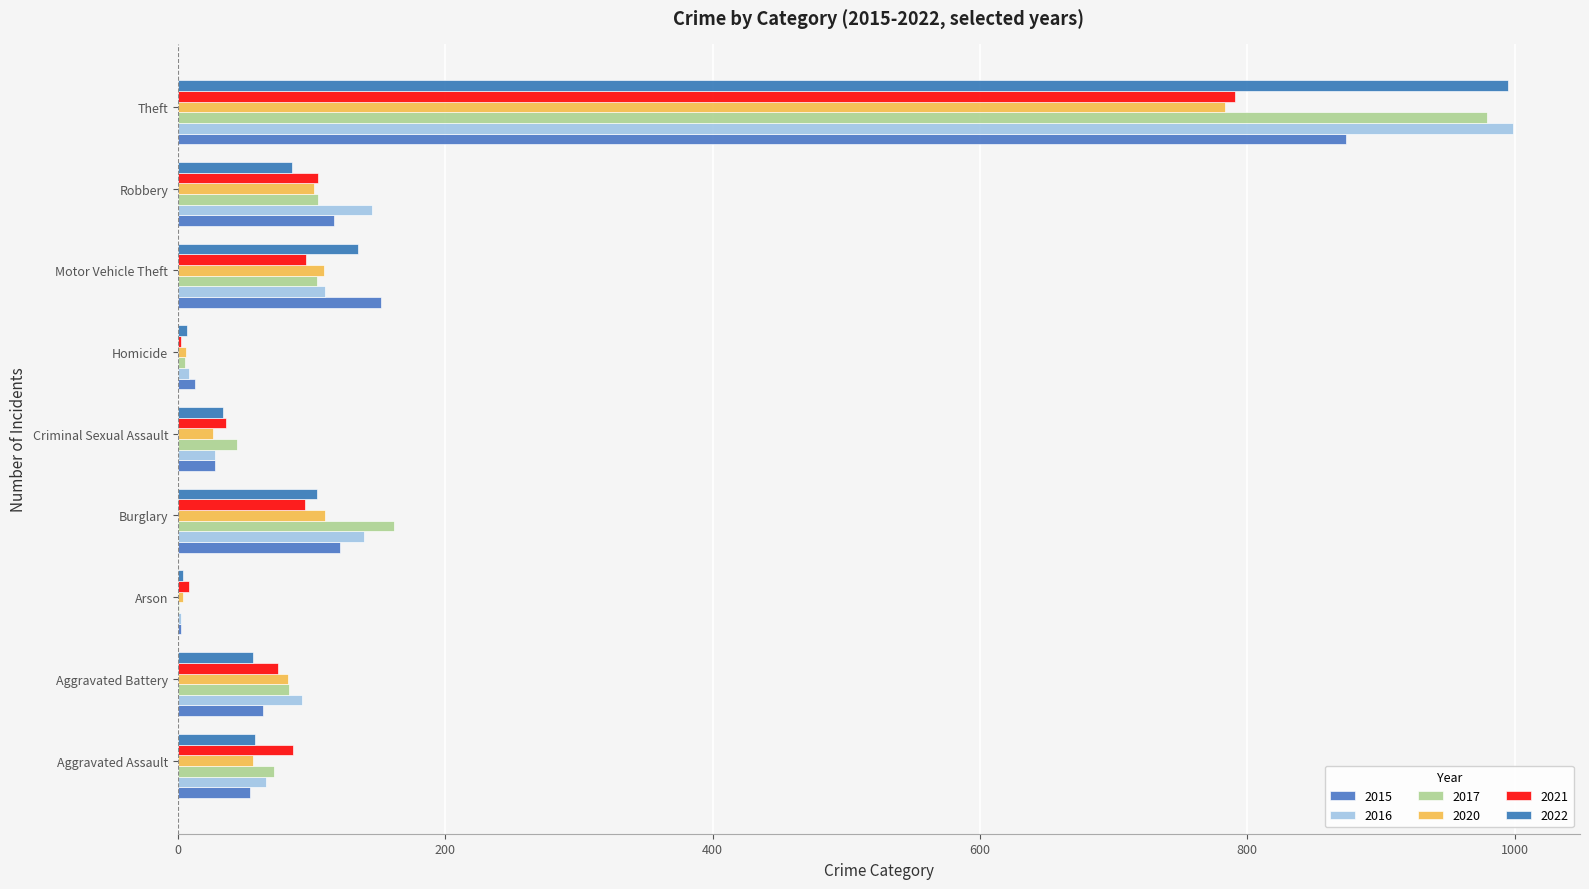

Rank the series at Homicide from lowest to highest value.

2021, 2017, 2020, 2022, 2016, 2015